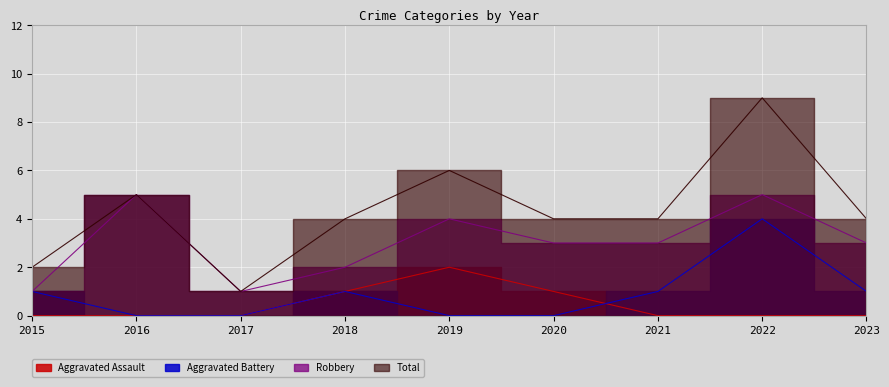

What is the value of the Aggravated Battery point at the 4th from the left?

1